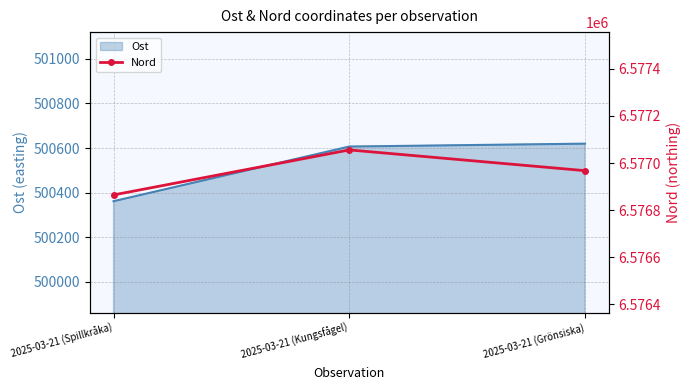

The value of Ost at 2025-03-21 (Grönsiska) is 152017. True or false?

False